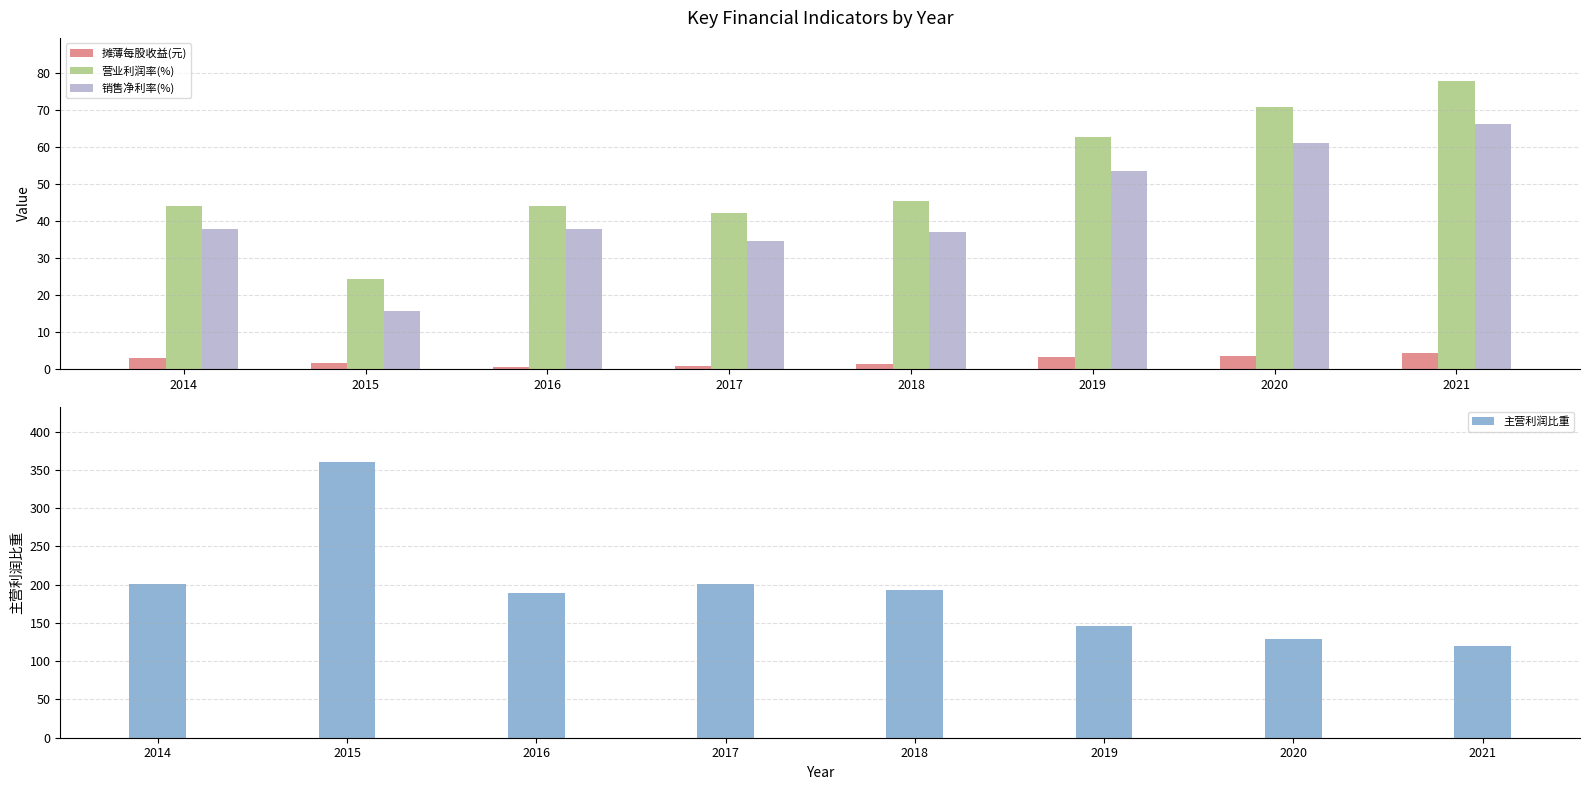

At which label does 营业利润率(%) first exceed 45?

2018